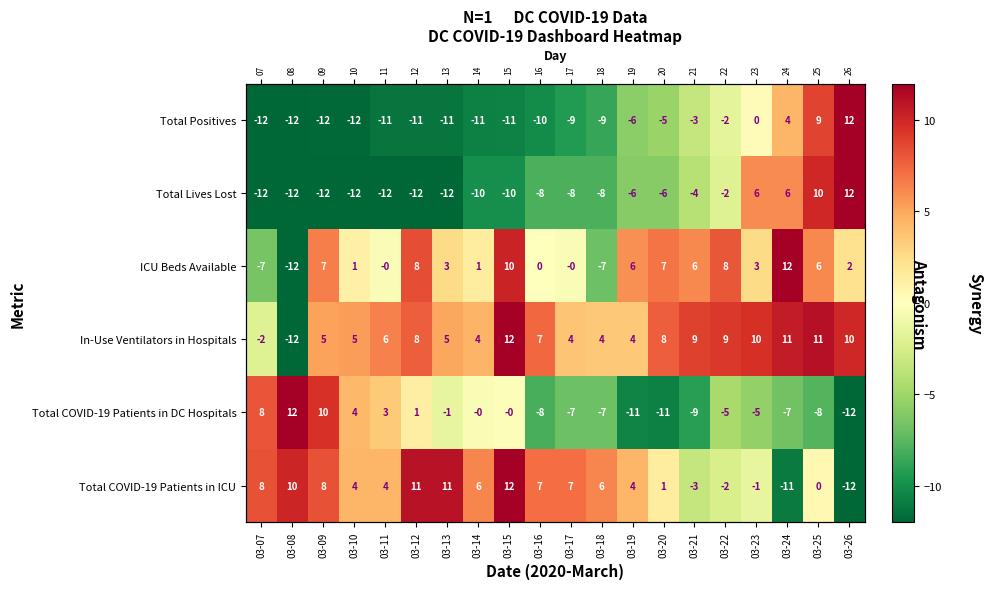

What is the average value of the Total COVID-19 Patients in ICU series?

3.6